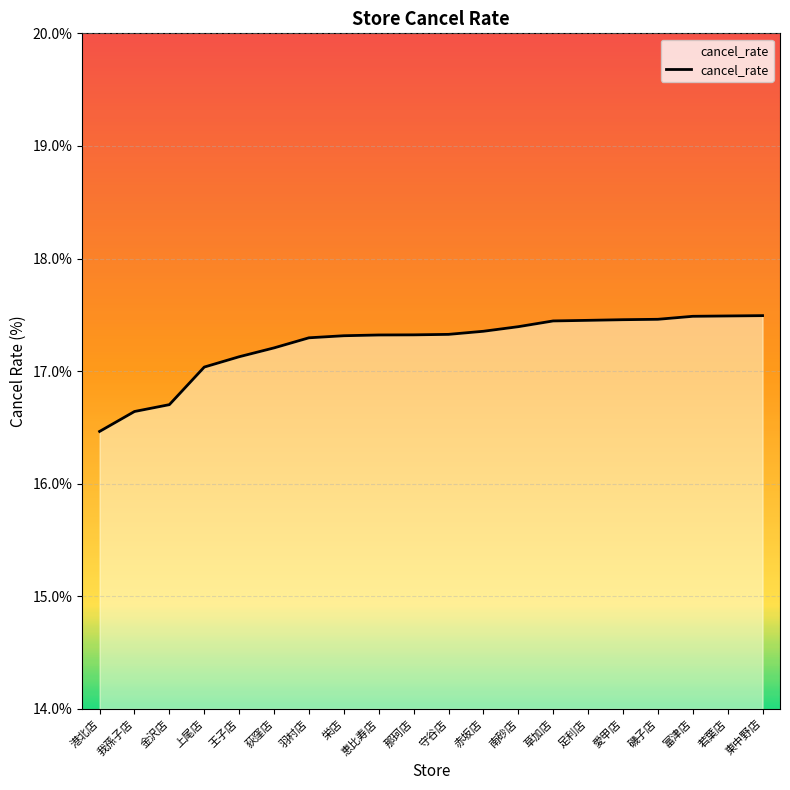

What is the difference between the maximum and minimum values?

1.0